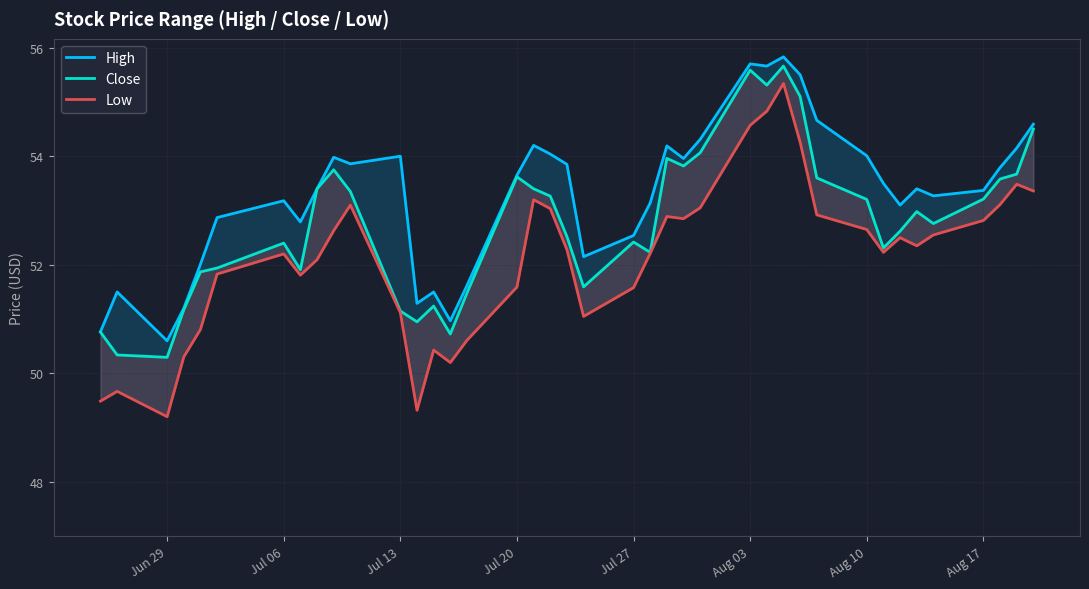

What is the maximum value for Close?

55.7